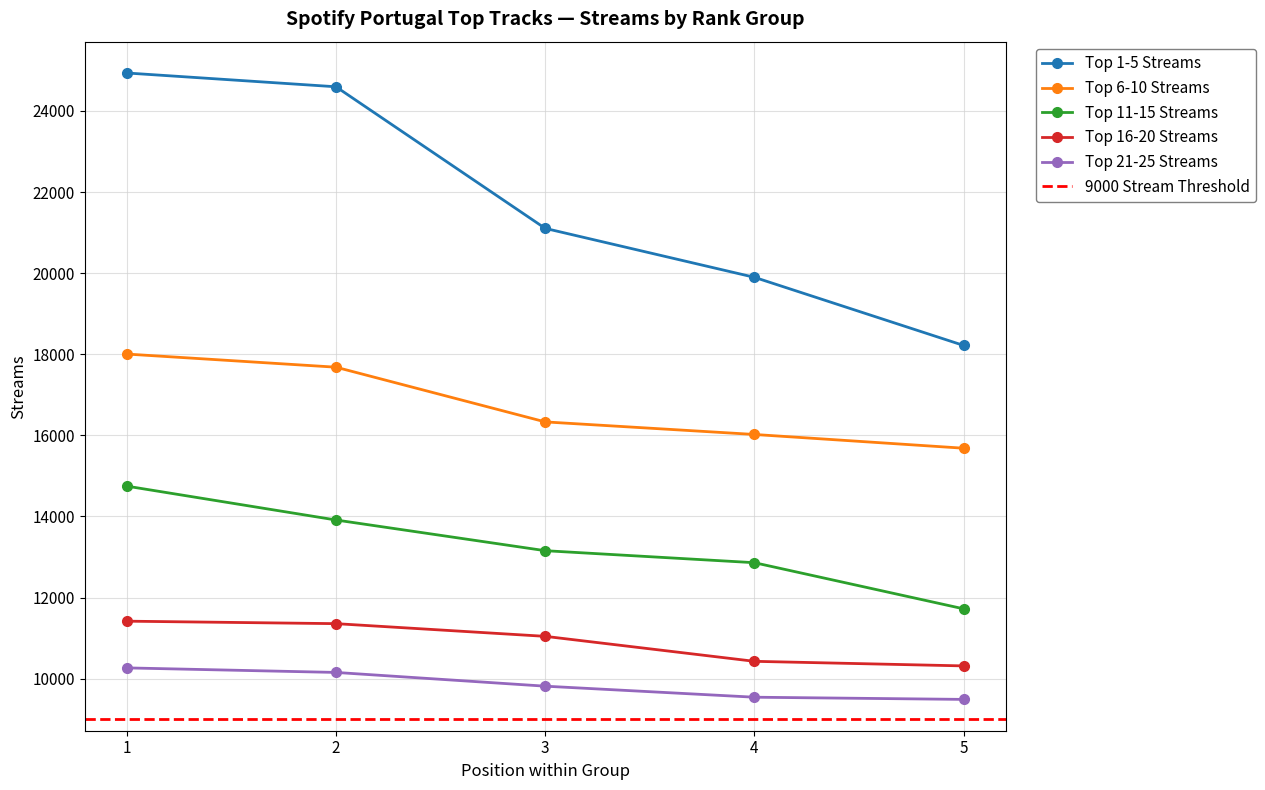

What are all the series names shown in the legend?

Top 1-5 Streams, Top 6-10 Streams, Top 11-15 Streams, Top 16-20 Streams, Top 21-25 Streams